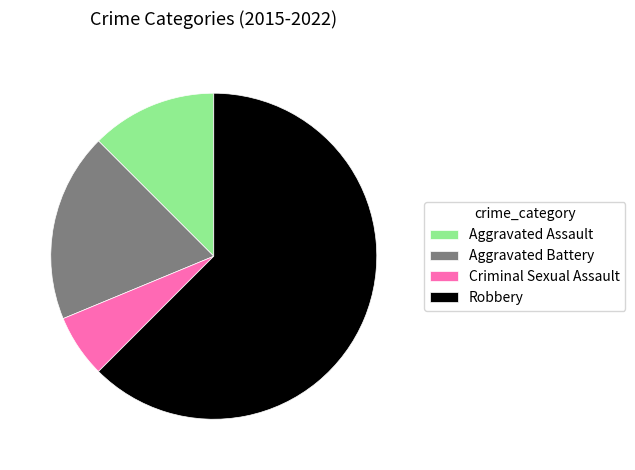

Which category has the biggest portion of the pie?

Robbery